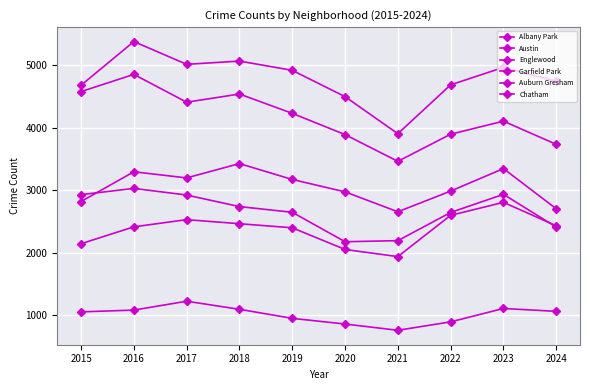

Is the value of Auburn Gresham at 2018 greater than the value of Albany Park at 2019?

Yes